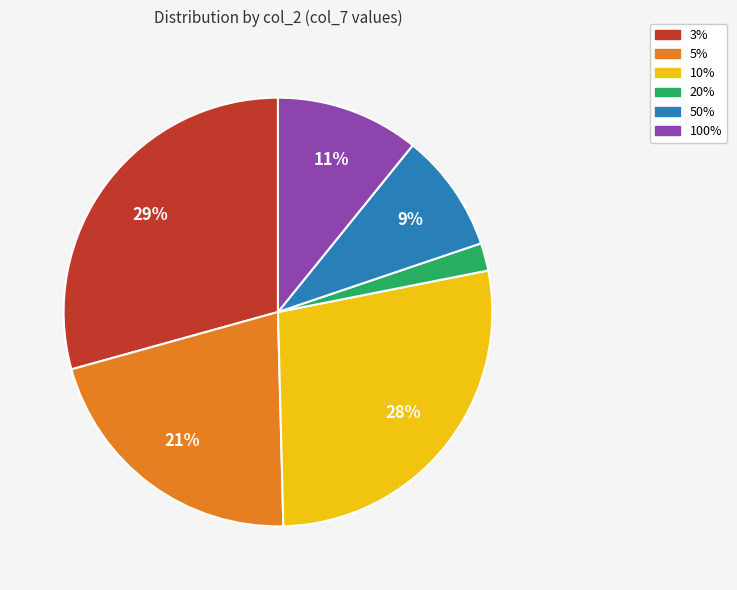

Rank the categories by value from highest to lowest.

3%, 10%, 5%, 100%, 50%, 20%